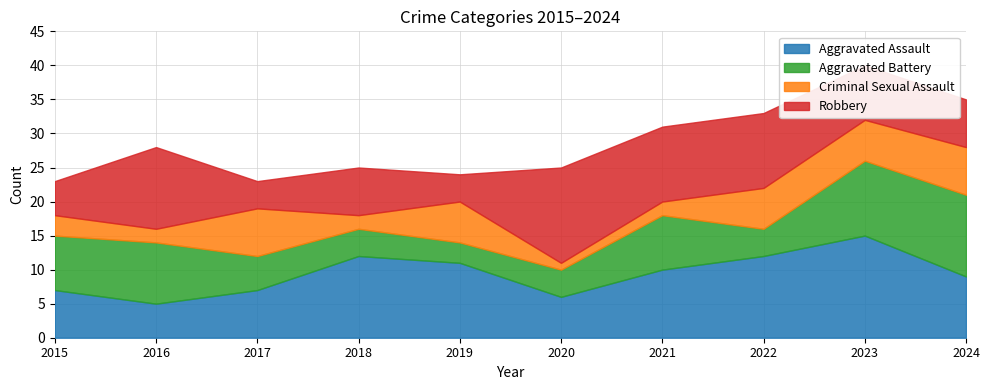

At which label does Criminal Sexual Assault first exceed 6?

2017